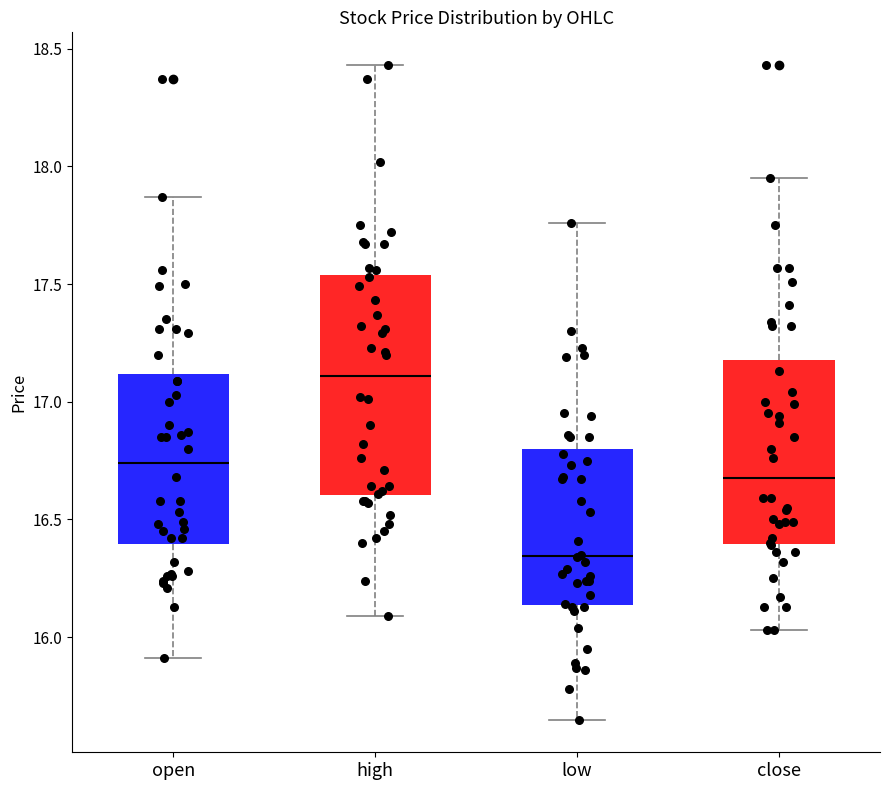

Where is the lower edge of the box for close on the y-axis? The values are not printed on the chart, so give them approximately, as read against the axis.

16.40